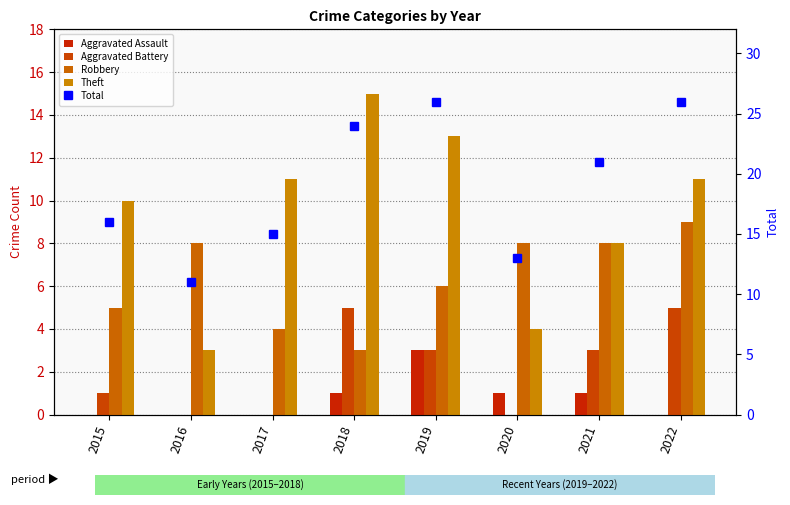

Where is Aggravated Assault nearest to the value 1?

2018